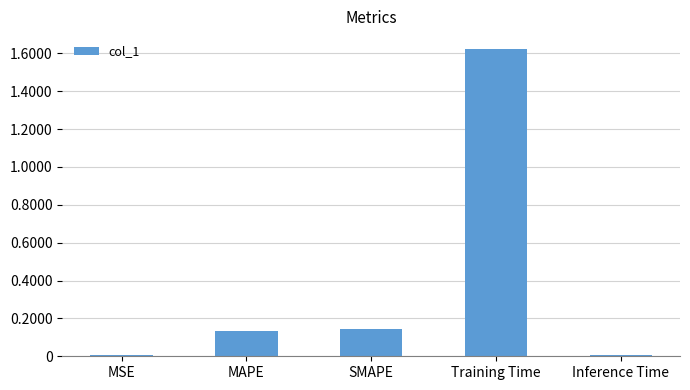

Which label corresponds to the largest value in the chart?

Training Time